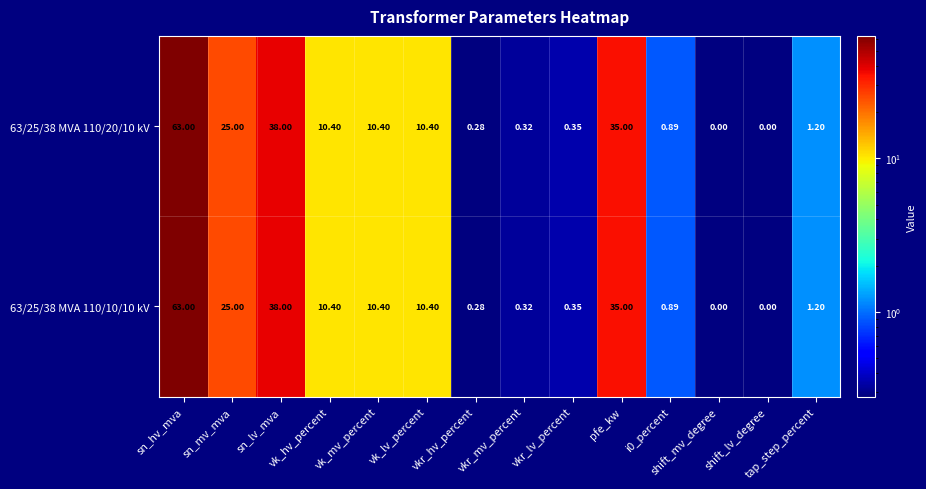

At which category does the chart reach its peak across all series?

sn_hv_mva